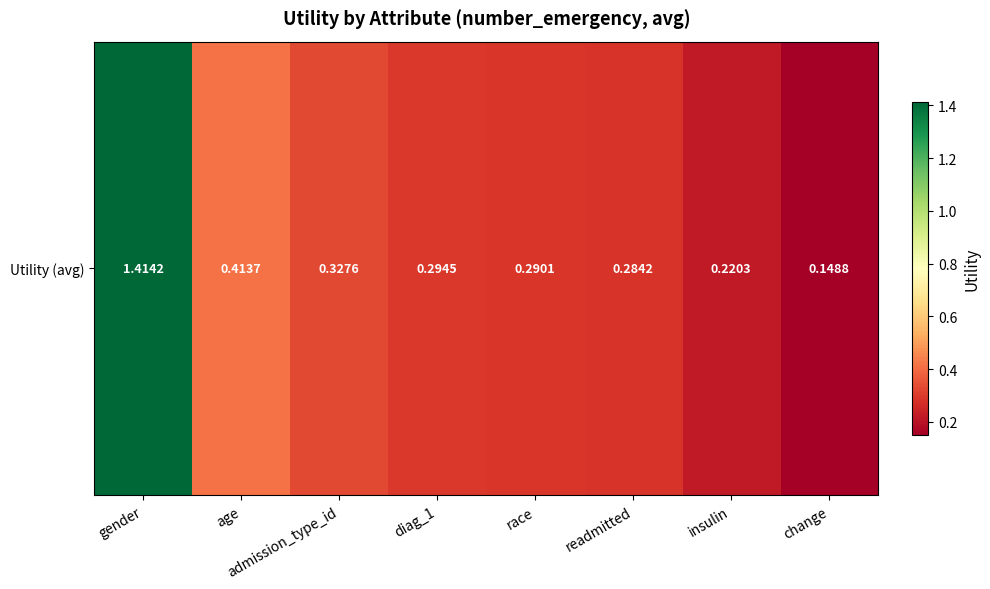

Is it true that the value at readmitted is 0.5?

False